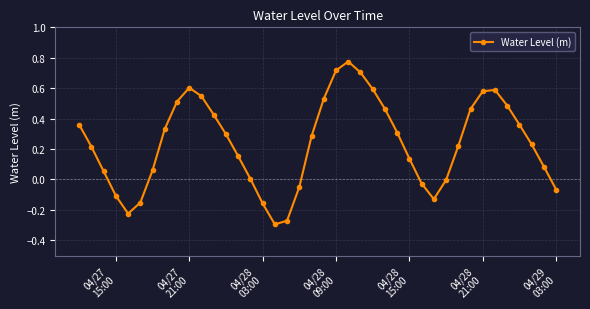

How many interior local valleys (lower than both neighbors) does the data have?

3